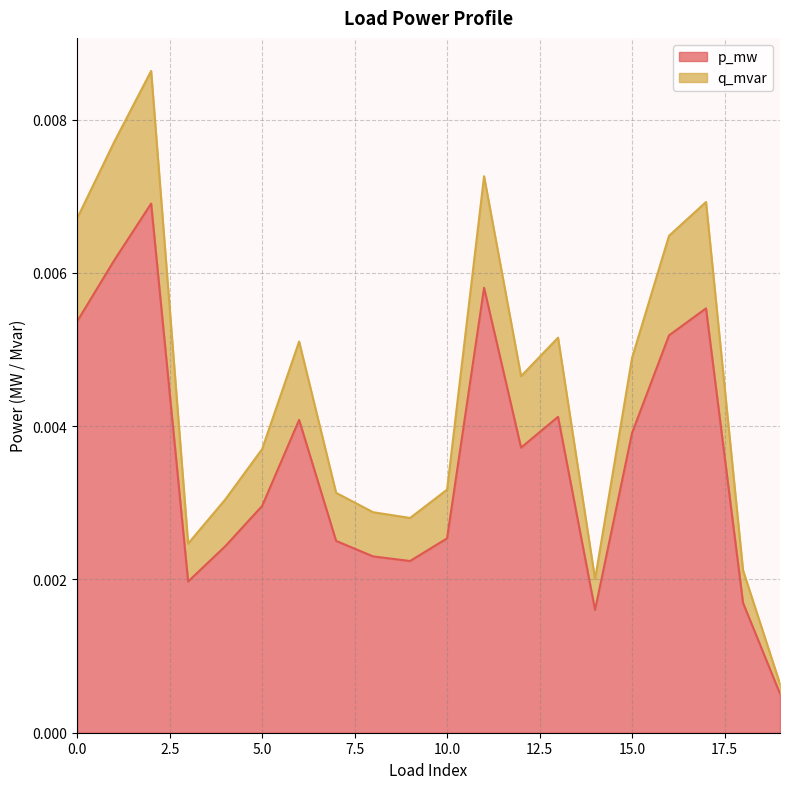

The value of q_mvar at 0 is 0.0. True or false?

True